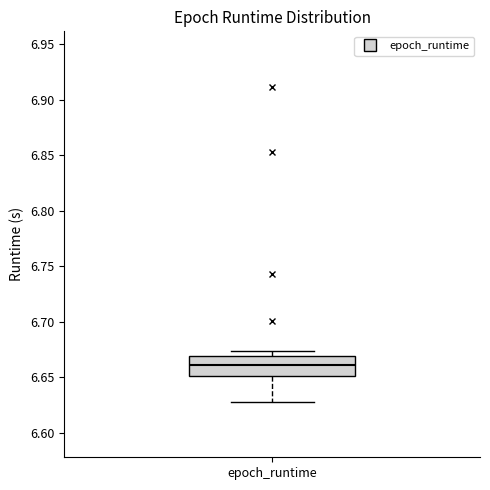

Where is the upper edge of the box for epoch_runtime on the y-axis? The values are not printed on the chart, so give them approximately, as read against the axis.

6.670